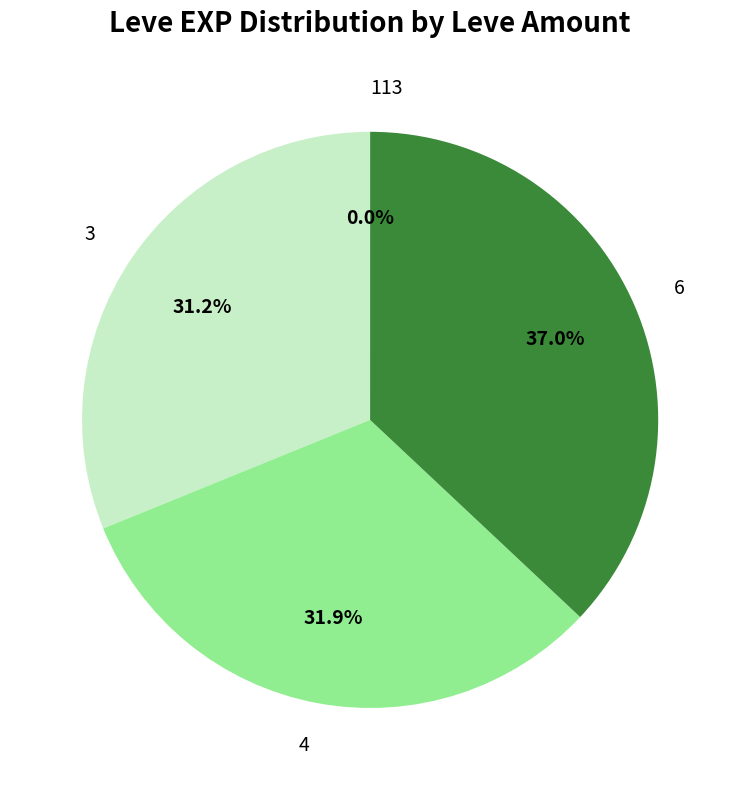

Does 6 account for over 50% of the chart?

No